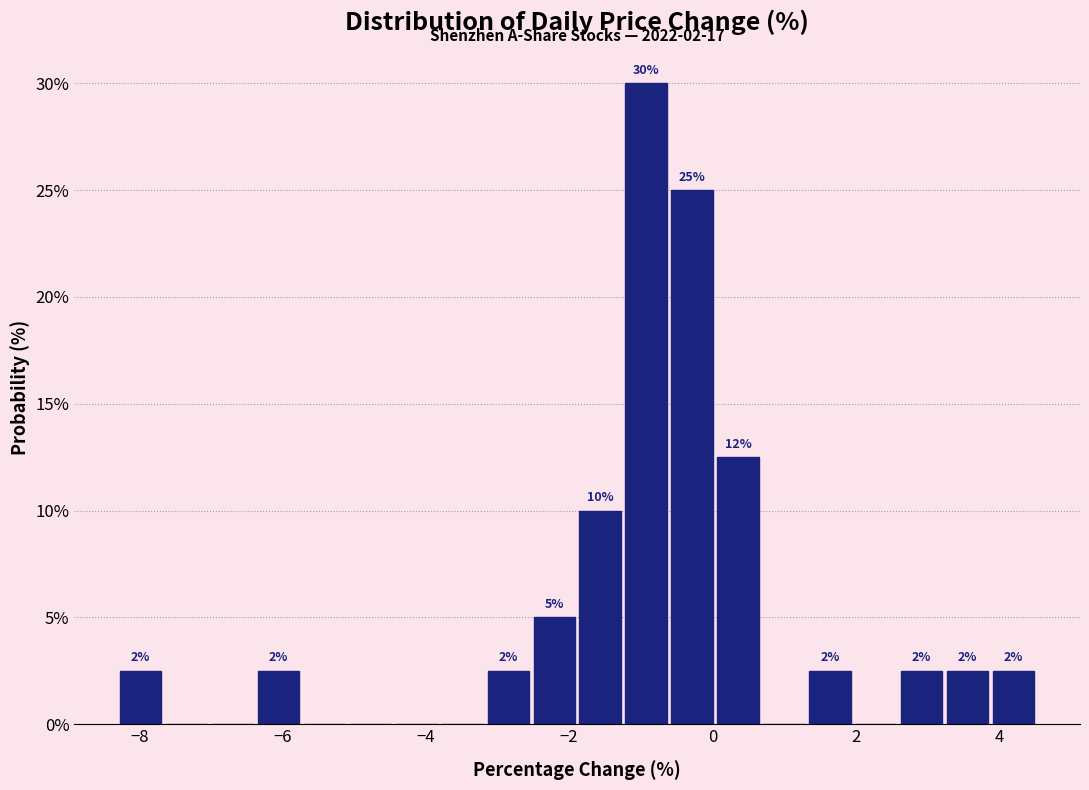

Around what value on the x-axis is the tallest bar? Give the approximate position of its centre, as read against the axis.

-1.0